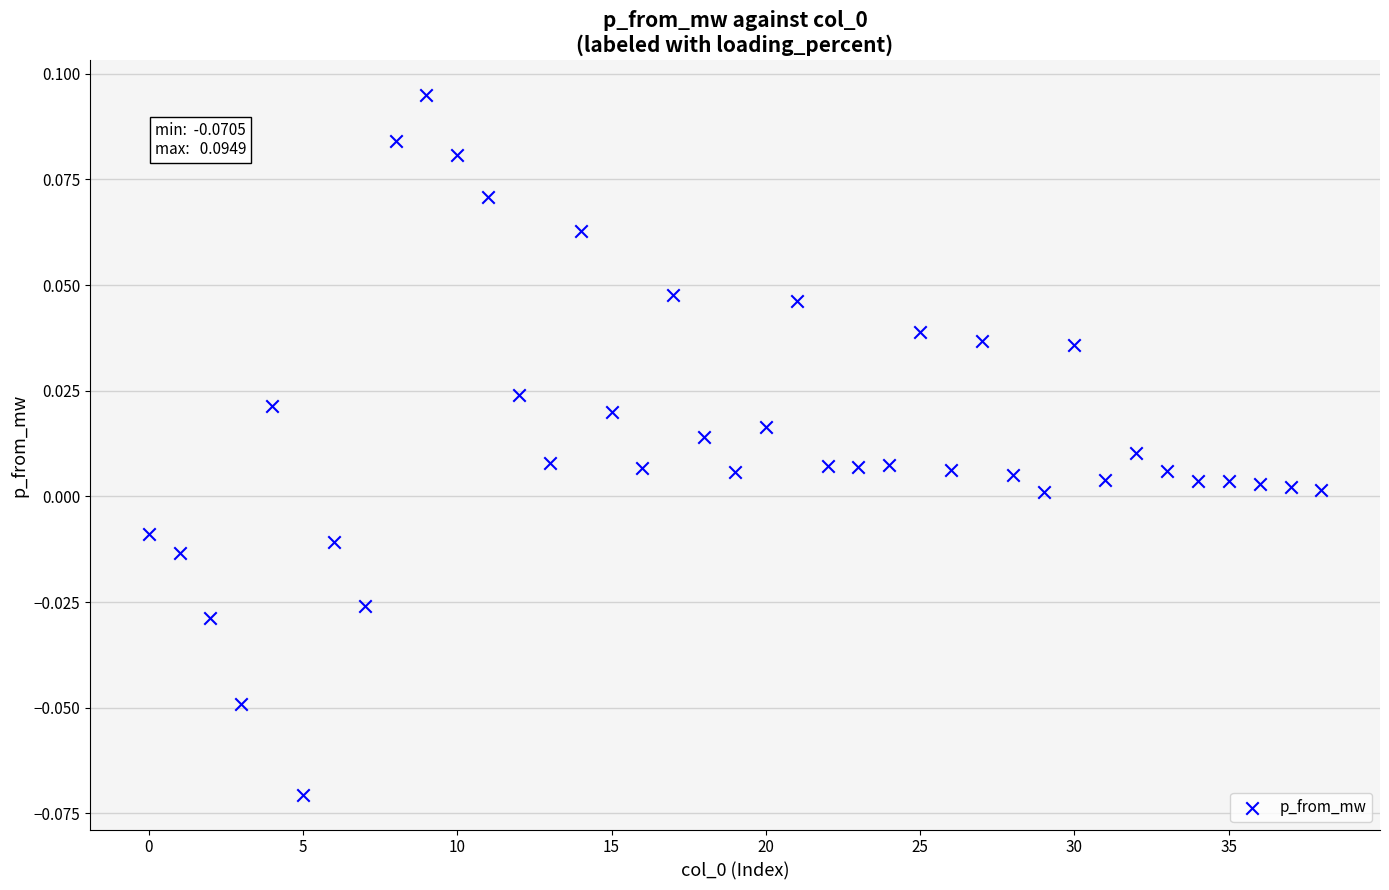

How many points are shown in the scatter plot?

39